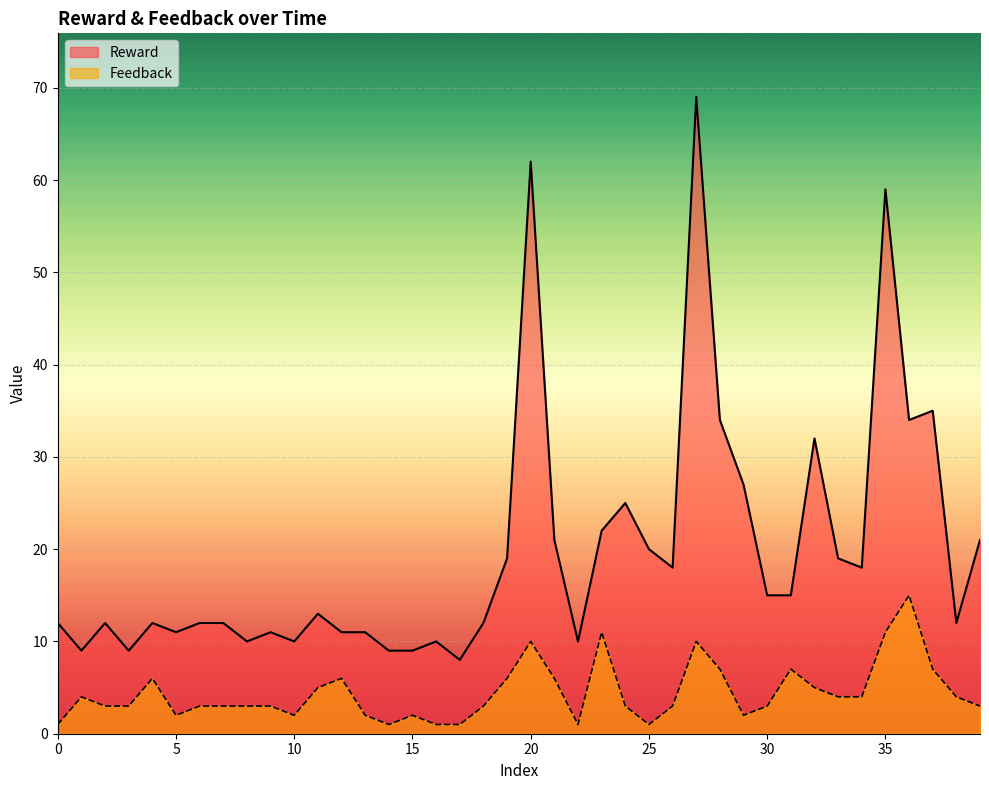

What is the value of the Reward point at the 36th from the left?

59